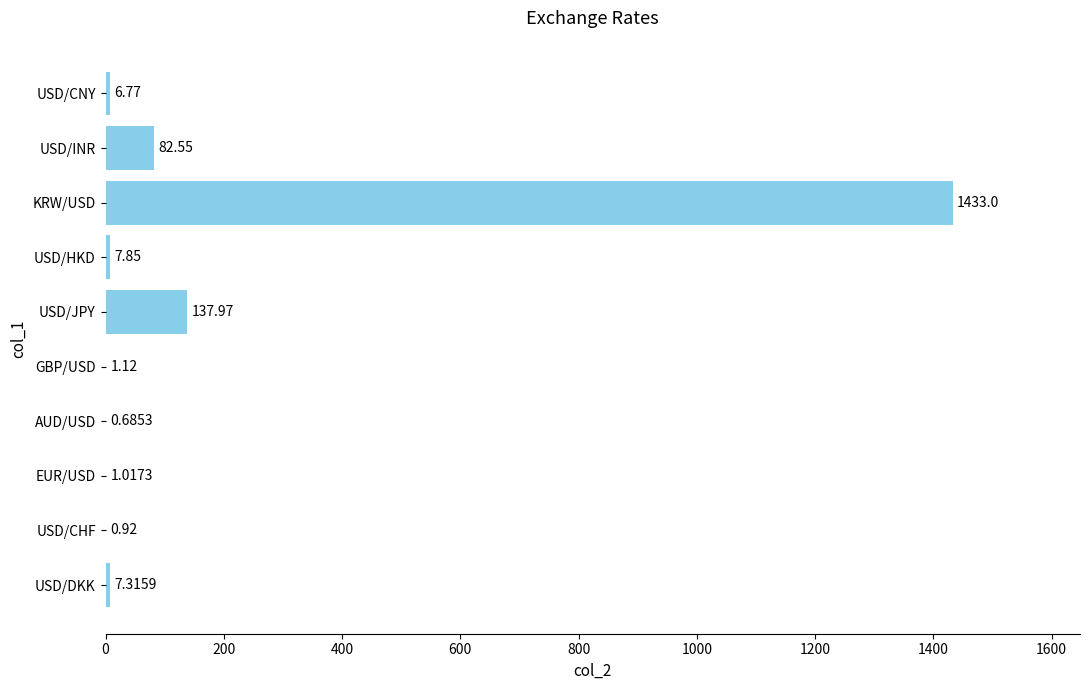

What is the sum of all values?

1679.2